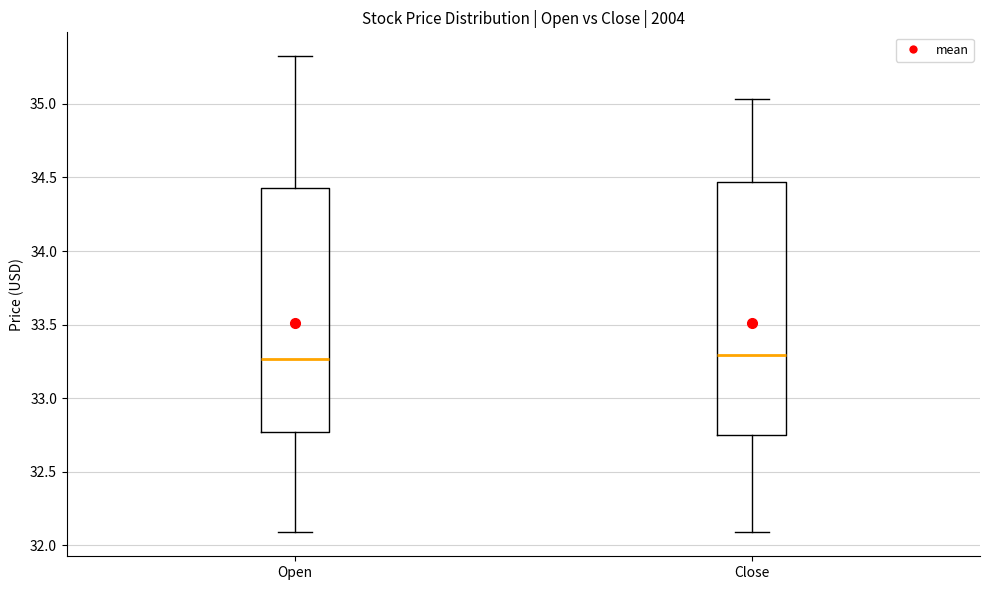

Reading left to right, transcribe this box plot: for each box, give where its median line is, the range the box spans, and where its two whiskers end, as read against the y-axis. The values are not printed on the chart, so give them approximately, as read against the axis.

Open: median 33.25, box 32.75 to 34.45, whiskers 32.10 to 35.30
Close: median 33.30, box 32.75 to 34.45, whiskers 32.10 to 35.05